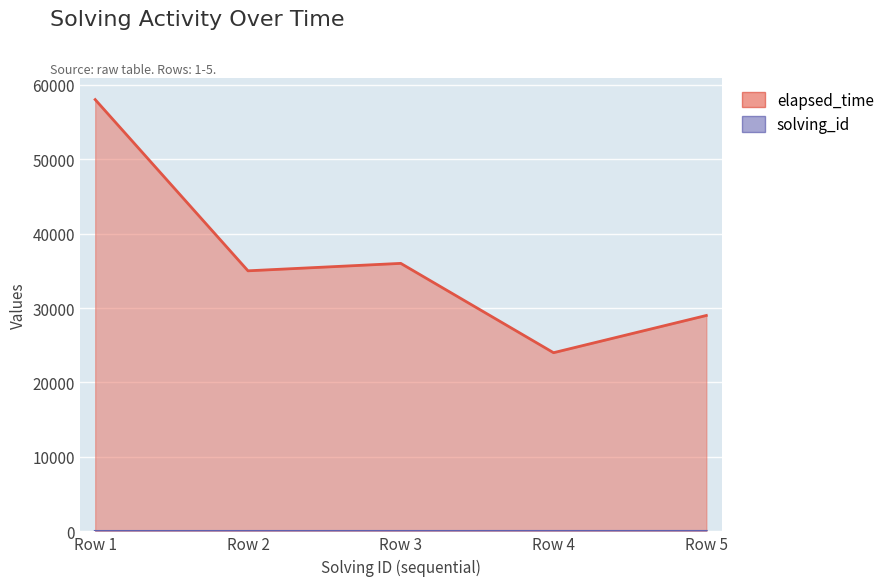

The elapsed_time series shows 24000 at Row 4. True or false?

True